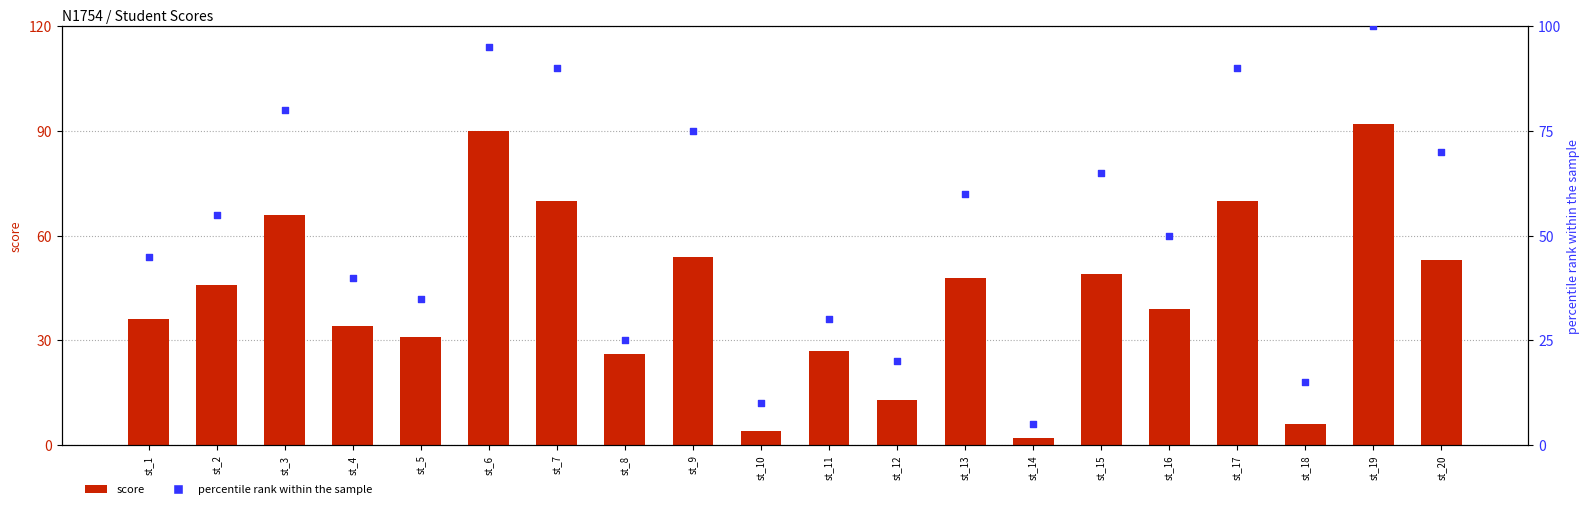

What is the total value across all series at st_19?

192